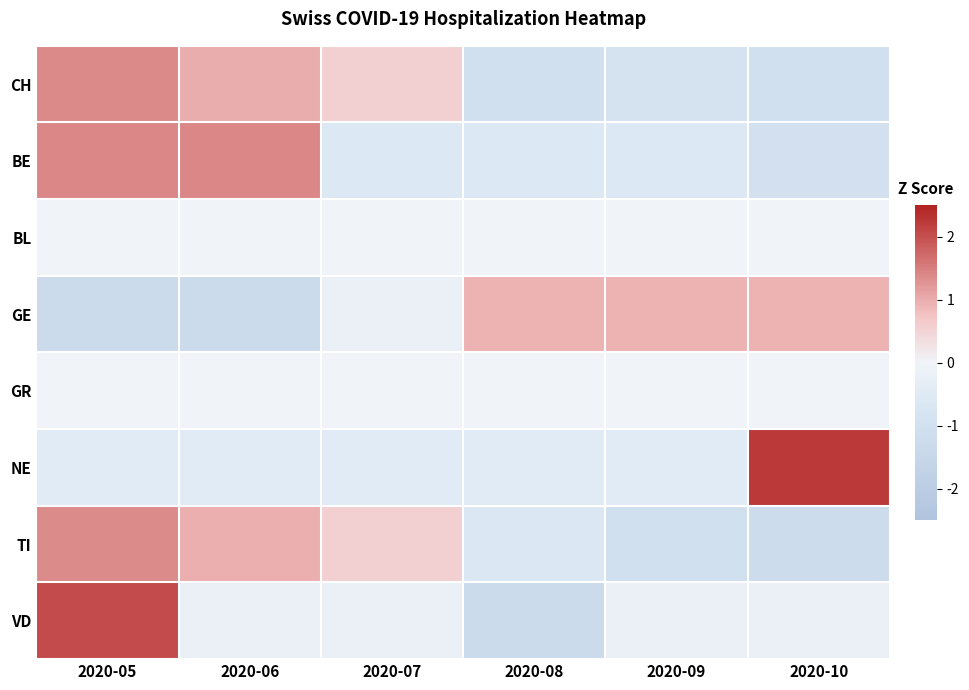

Reading left to right, extract all data points from this chart.

CH: 2020-05=1.4	2020-06=1.0	2020-07=0.5	2020-08=-1.0	2020-09=-0.9	2020-10=-1.0
BE: 2020-05=1.4	2020-06=1.4	2020-07=-0.6	2020-08=-0.6	2020-09=-0.6	2020-10=-1.0
BL: 2020-05=0.0	2020-06=0.0	2020-07=0.0	2020-08=0.0	2020-09=0.0	2020-10=0.0
GE: 2020-05=-1.3	2020-06=-1.3	2020-07=-0.2	2020-08=0.9	2020-09=0.9	2020-10=0.9
GR: 2020-05=0.0	2020-06=0.0	2020-07=0.0	2020-08=0.0	2020-09=0.0	2020-10=0.0
NE: 2020-05=-0.4	2020-06=-0.4	2020-07=-0.4	2020-08=-0.4	2020-09=-0.4	2020-10=2.2
TI: 2020-05=1.4	2020-06=1.0	2020-07=0.6	2020-08=-0.6	2020-09=-1.0	2020-10=-1.2
VD: 2020-05=2.0	2020-06=-0.2	2020-07=-0.2	2020-08=-1.3	2020-09=-0.2	2020-10=-0.2